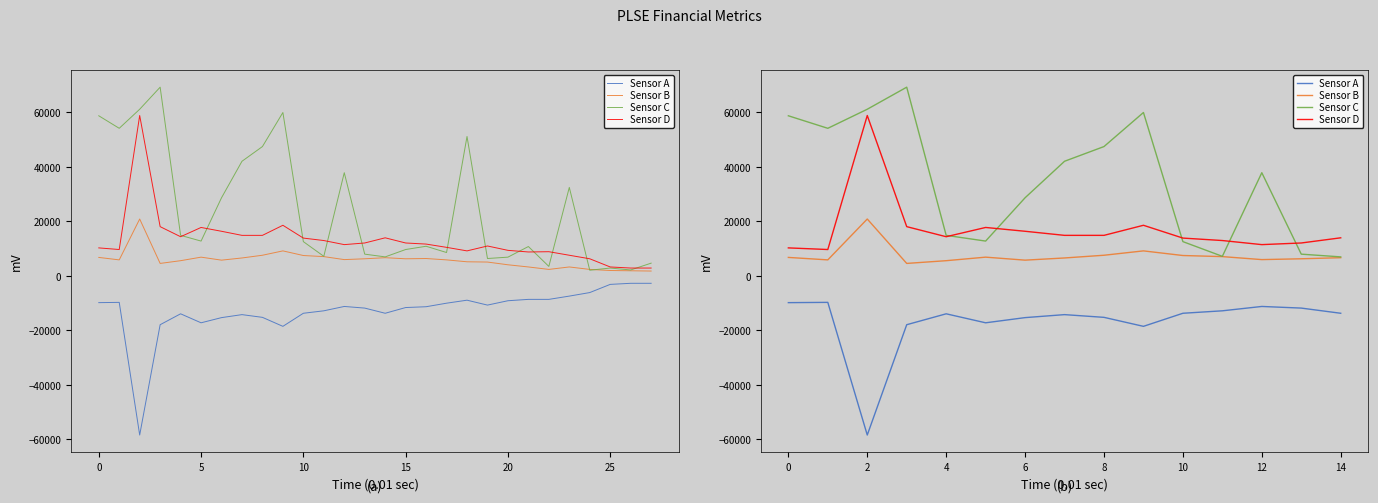

Which series has the largest total across all categories?

Sensor C